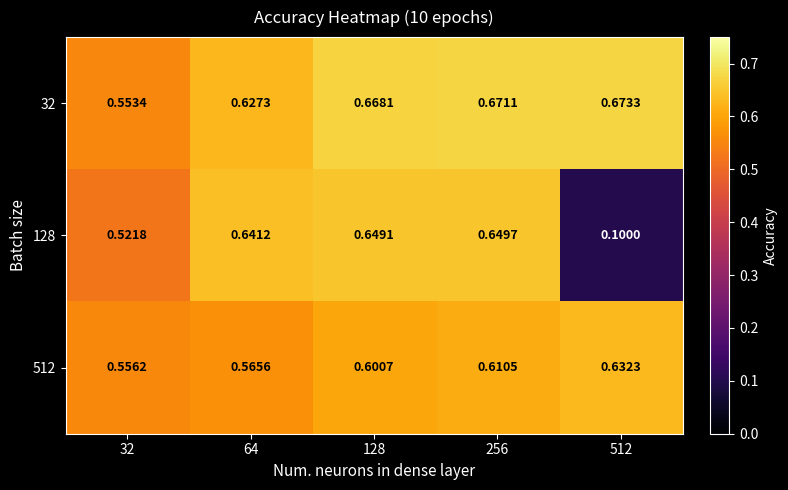

Between 32 and 128, which series saw the biggest shift?

128